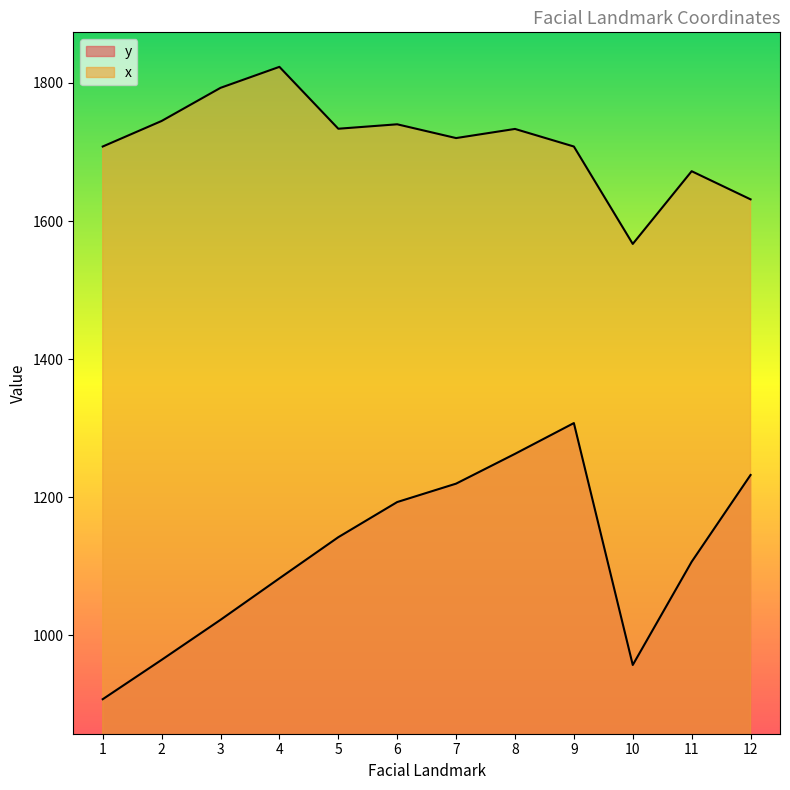

How many categories are shown in the chart?

12